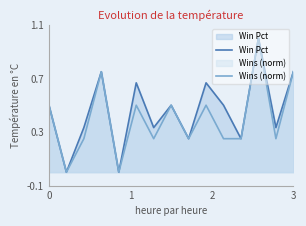

What is the sum of all Win Pct values?

6.8